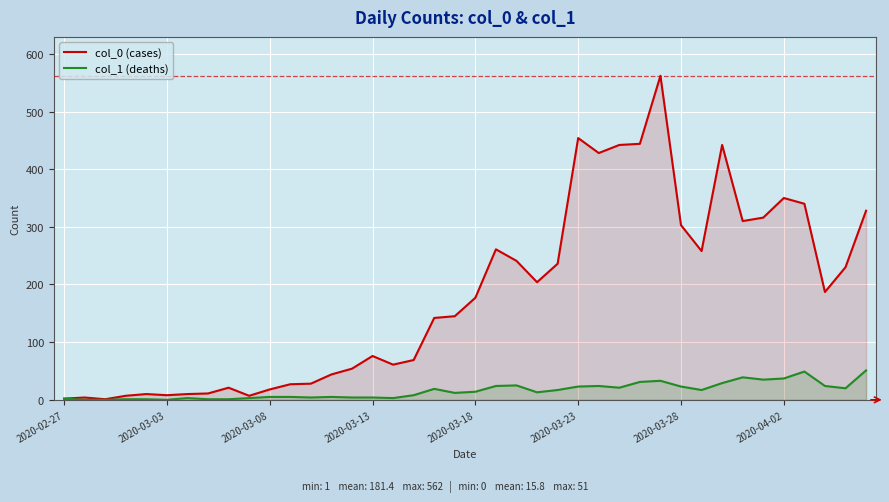

How many interior local peaks does the col_0 (cases) series have?

9